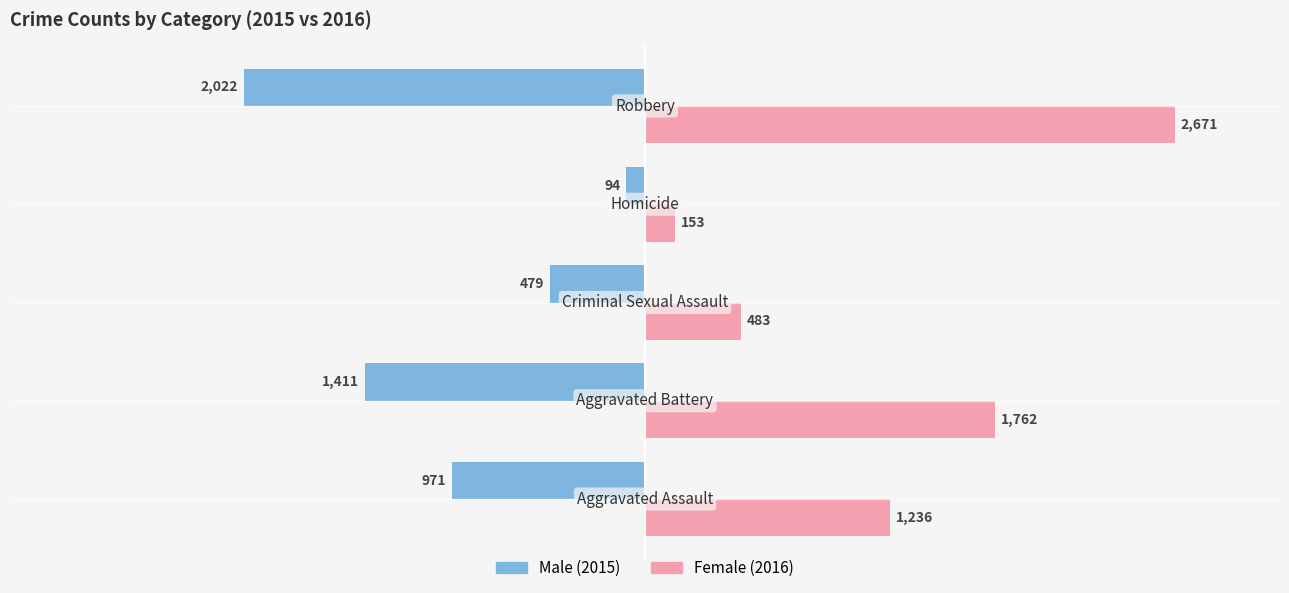

What is the smallest value displayed?

-2022